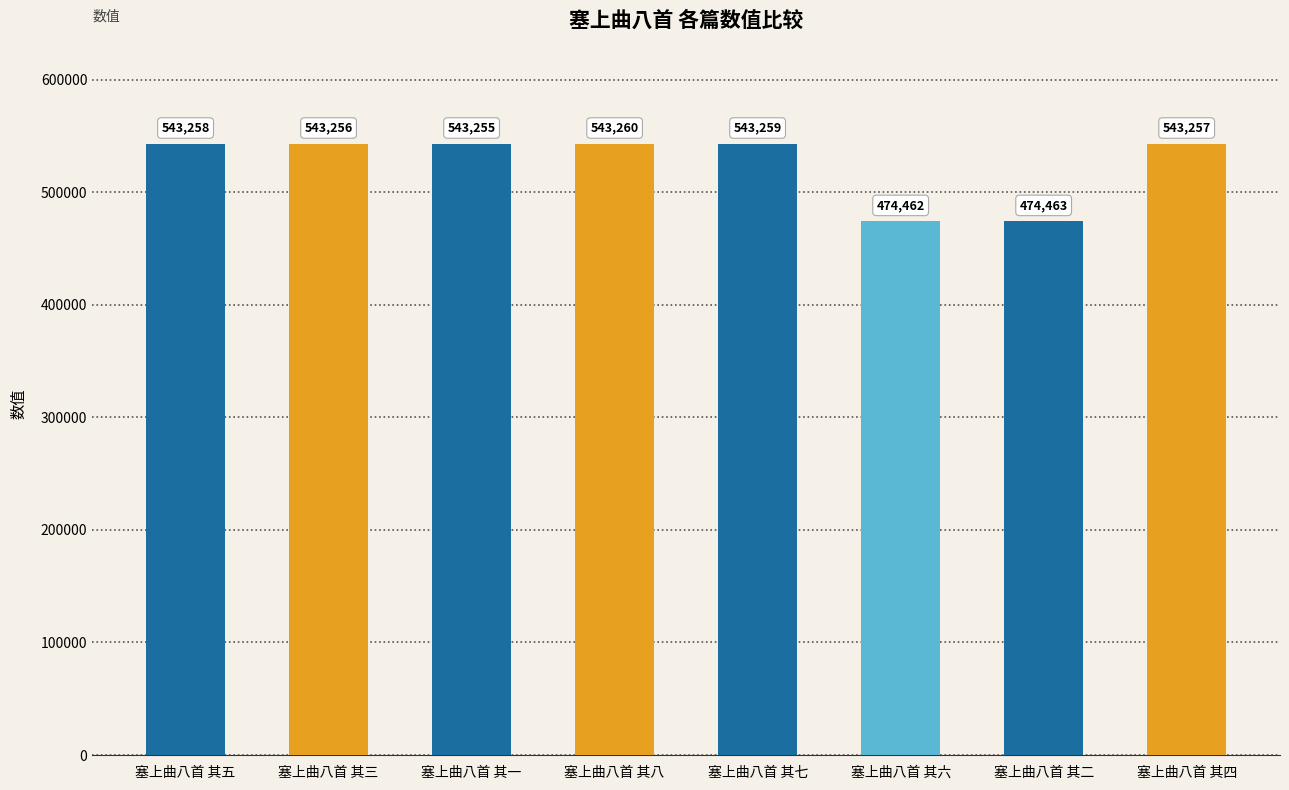

What is the difference between the values at 塞上曲八首 其一 and 塞上曲八首 其六?

68793